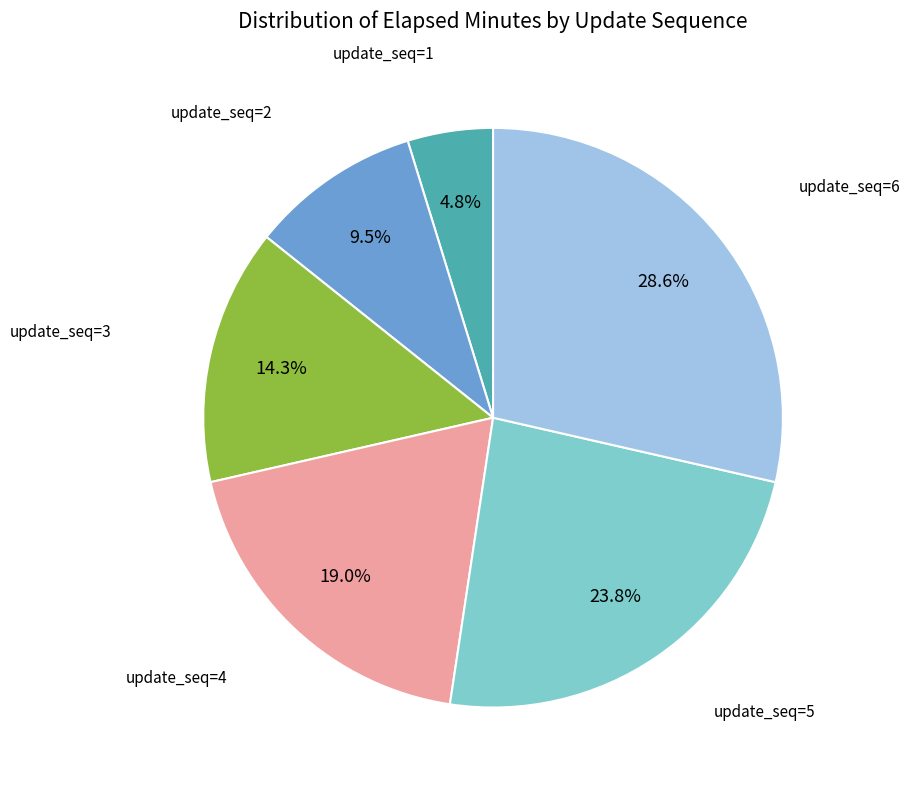

Is there a majority slice in this chart?

No